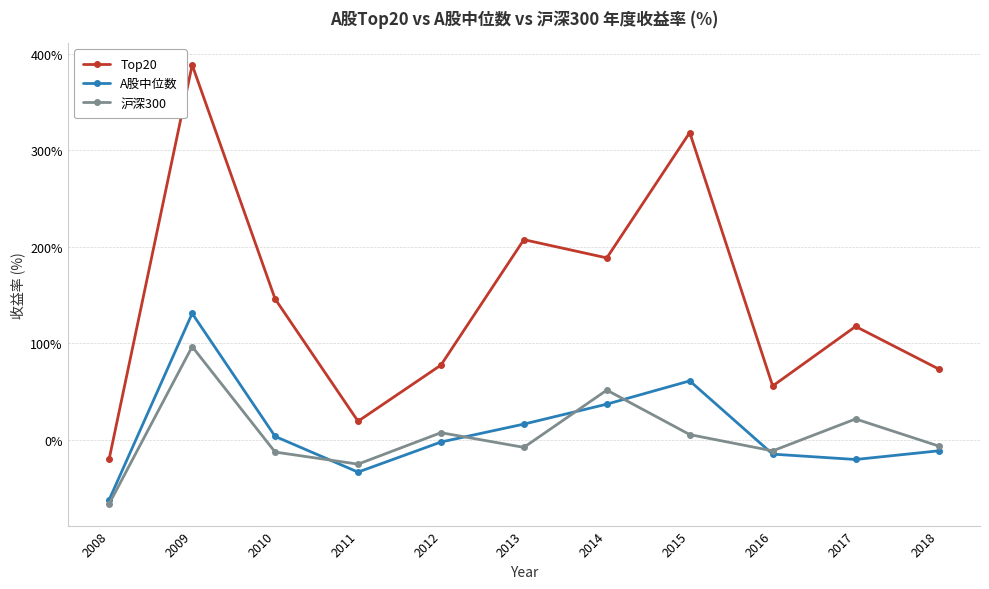

Which category has the lowest value in the 沪深300 series?

2008